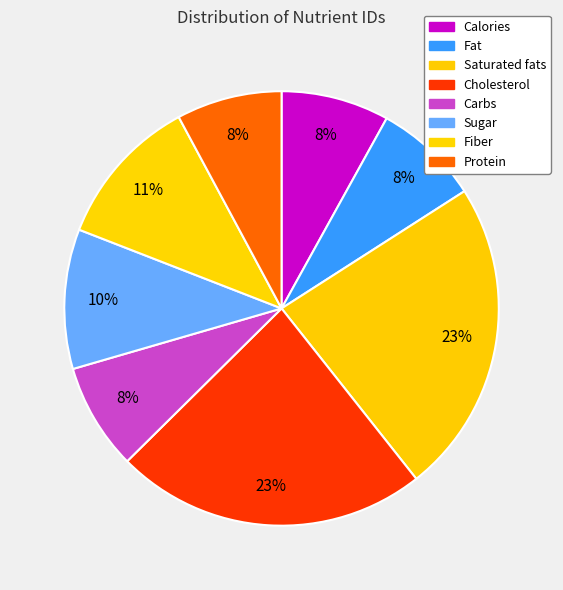

What is the change in value from Fiber to Protein?

-88